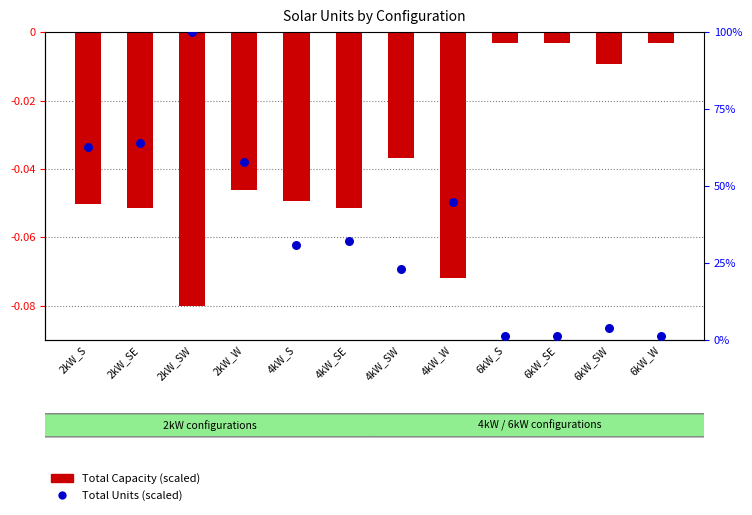

What is the total value across all series at 4kW_S?

0.3